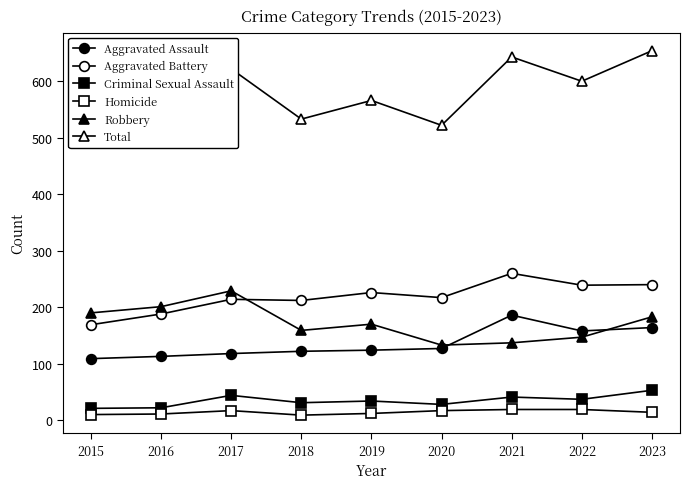

The value of Total at 2017 is 622. True or false?

True